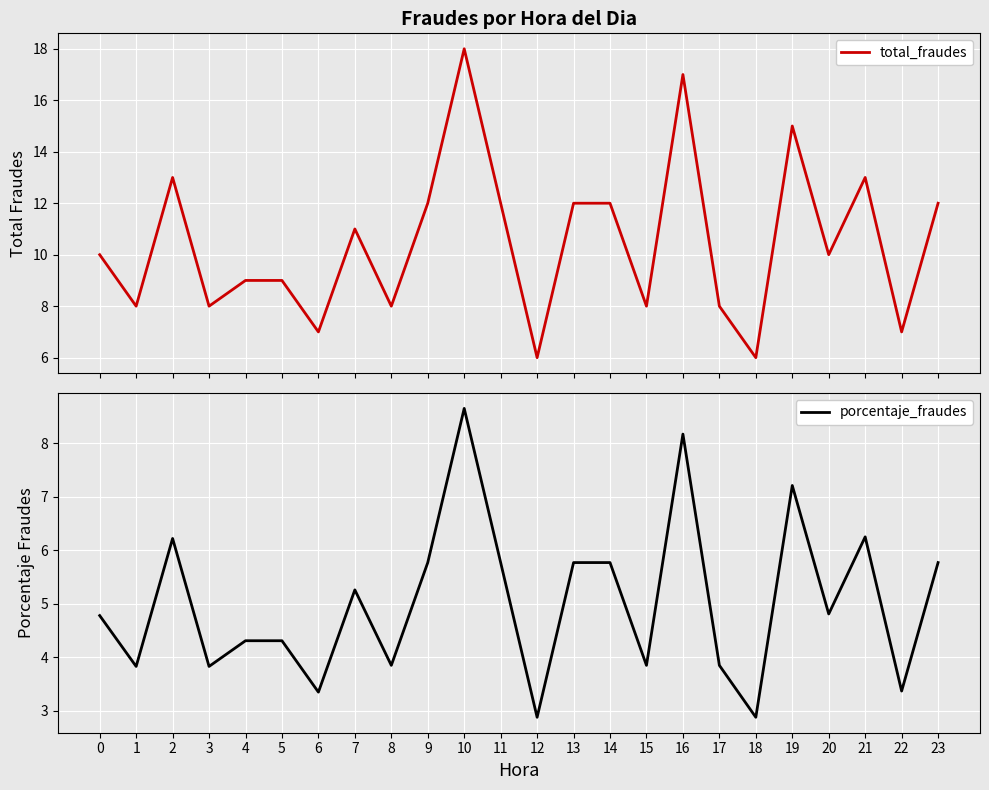

At which label does total_fraudes first exceed 10?

2